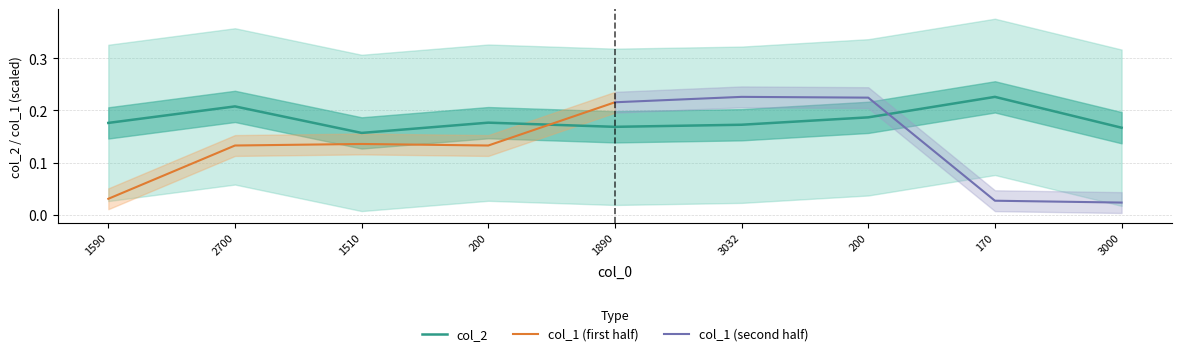

What is the average value?

0.2